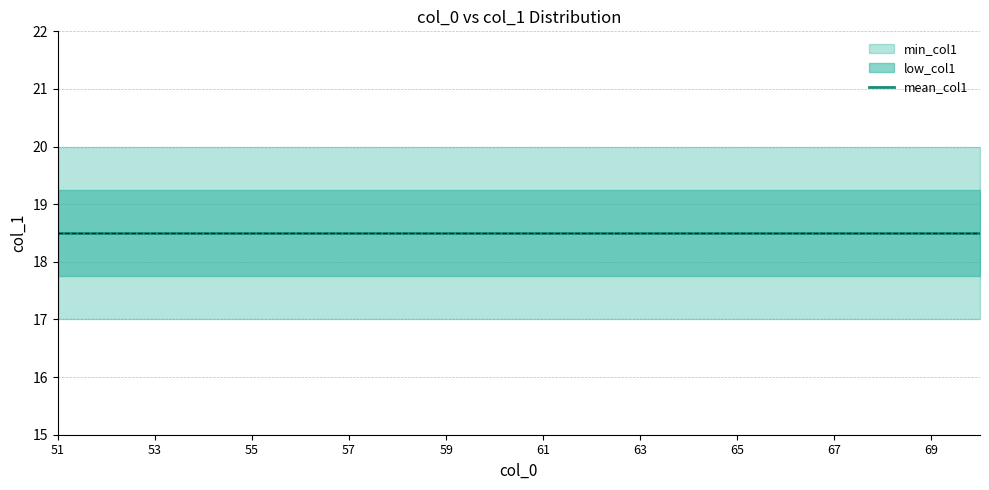

Which category has the highest value across all series?

51